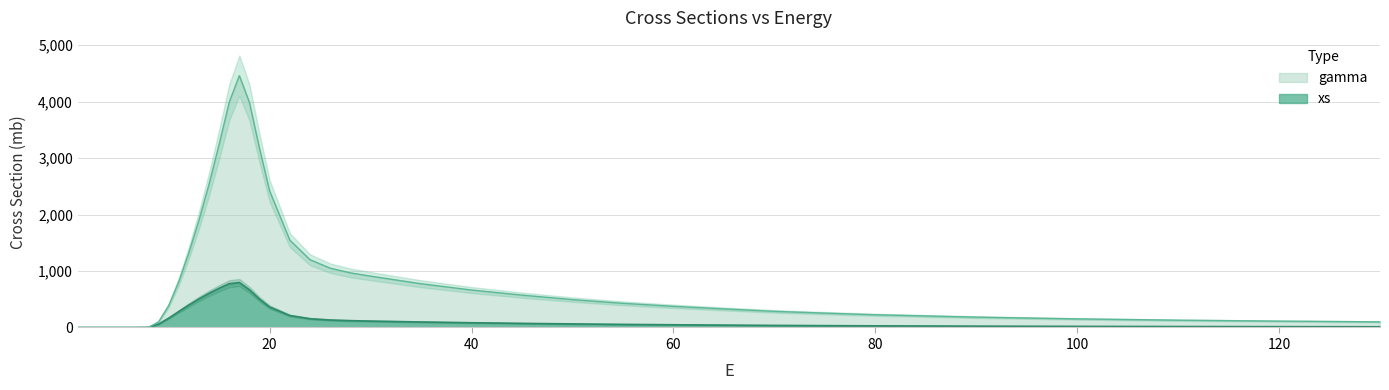

Rank the series by their average value, from lowest to highest.

xs, gamma